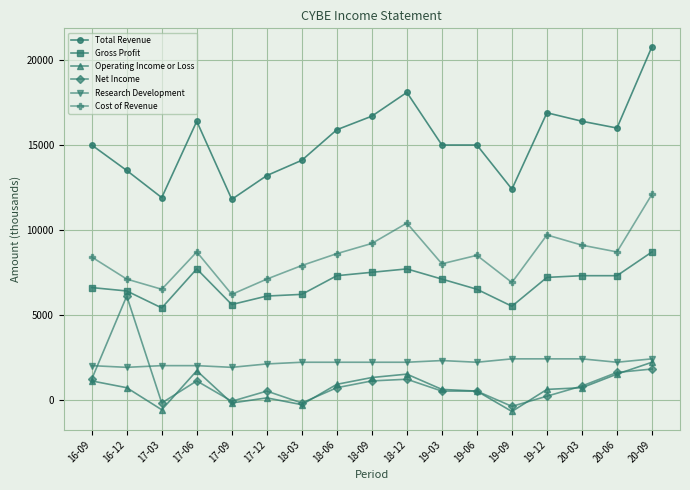

What is the difference between the Net Income values at 19-09 and 20-09?

2200